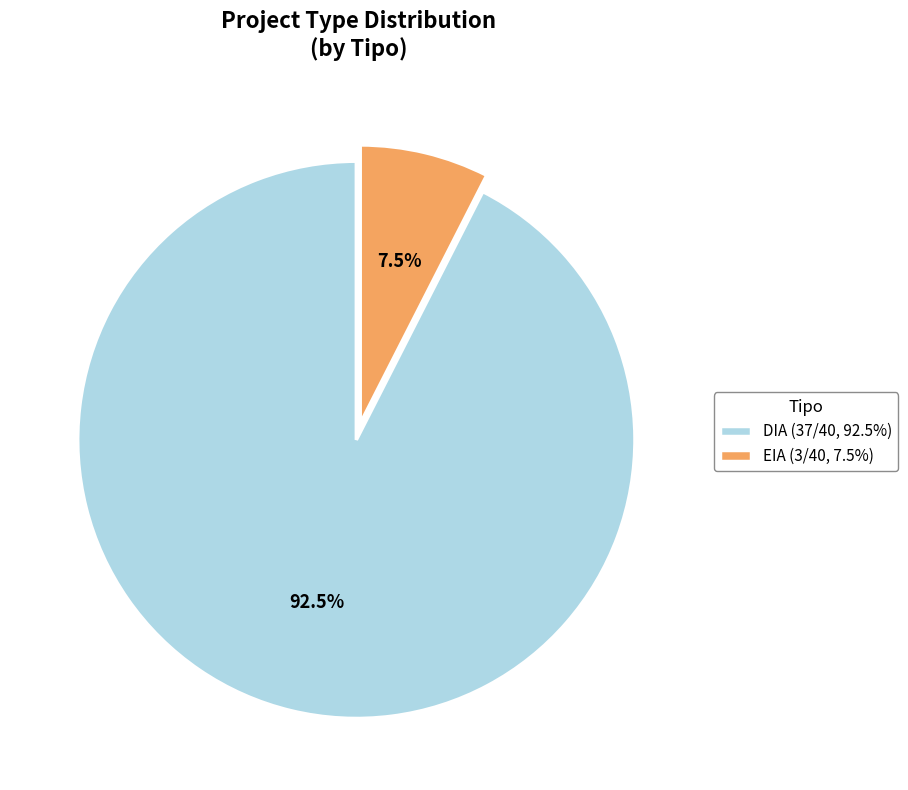

Count the number of slices in the pie.

2